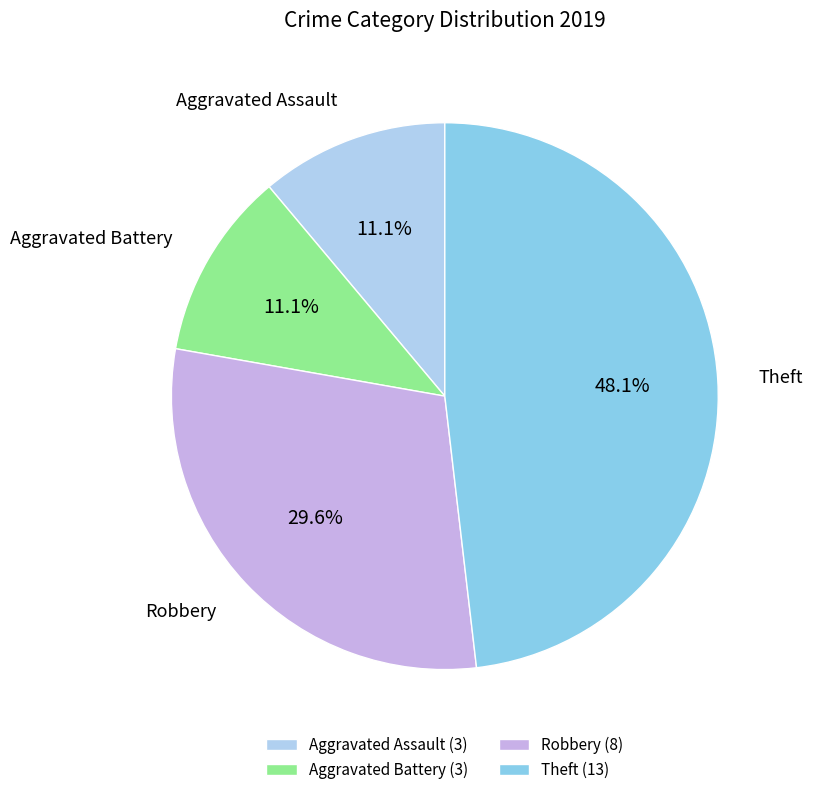

What percentage do Aggravated Battery and Robbery together represent?

40.7%